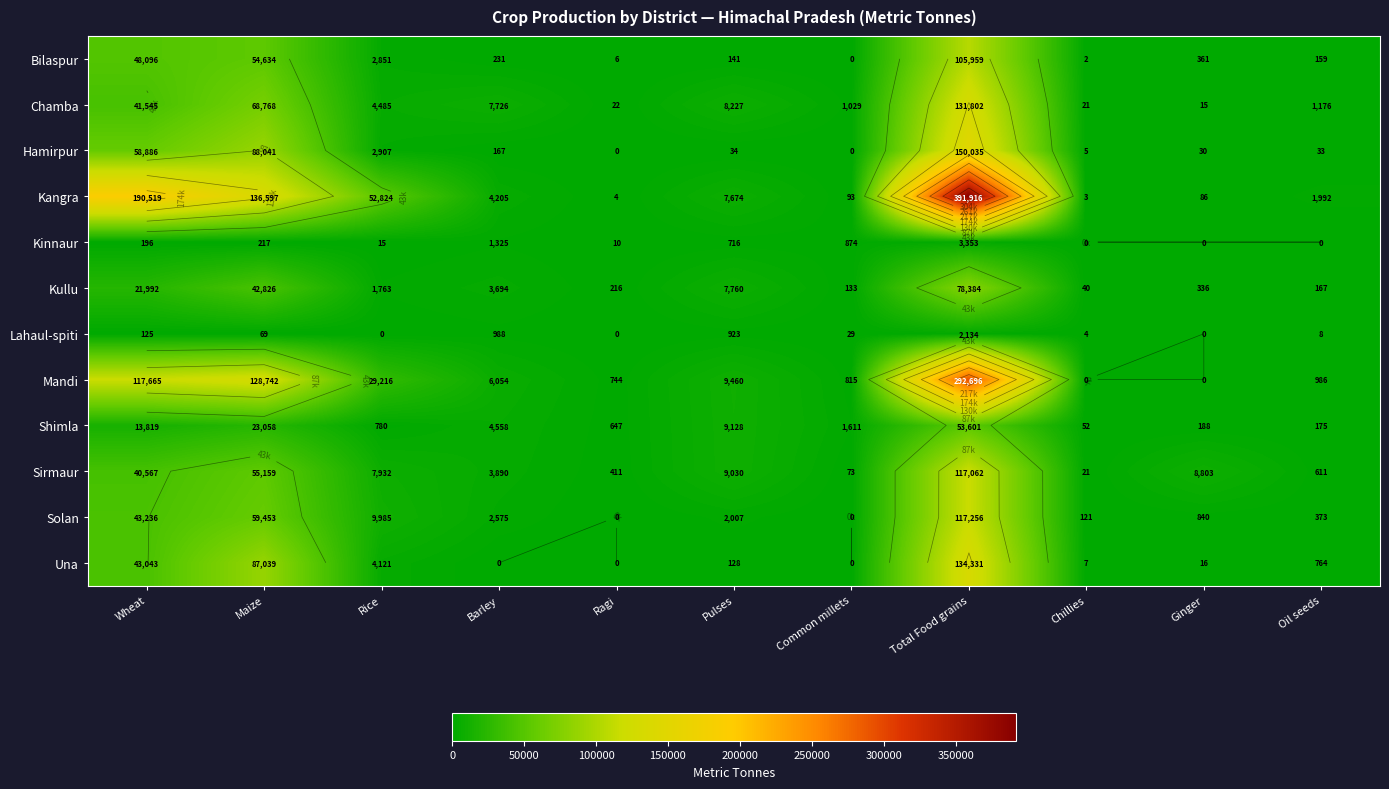

How many values in the Sirmaur series exceed 7932?

5